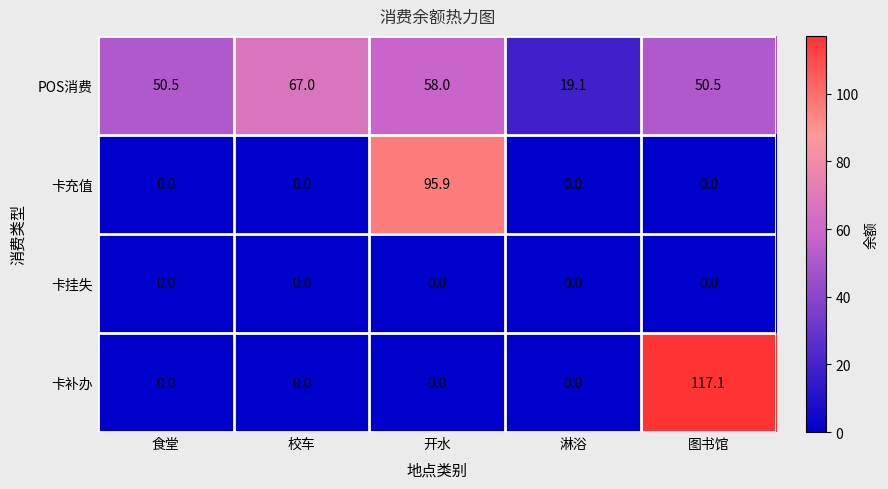

List the series in order of their peak value, lowest first.

卡挂失, POS消费, 卡充值, 卡补办